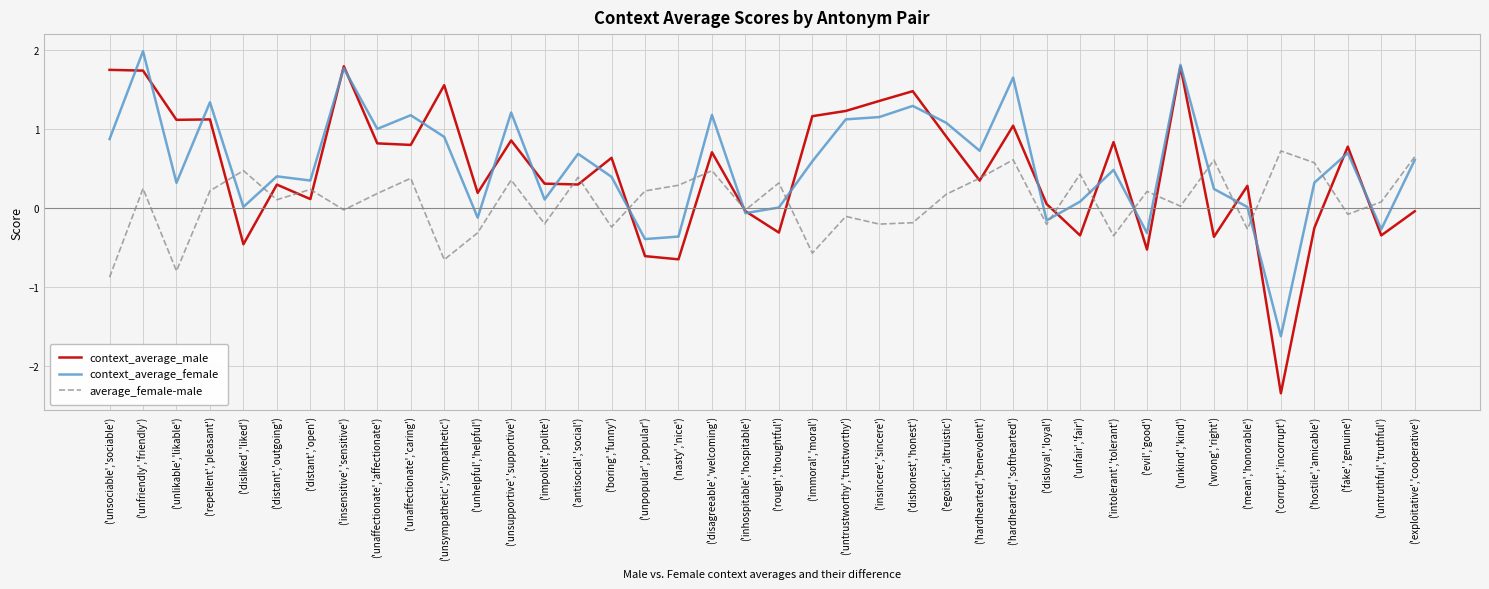

Rank the series by their average value, from lowest to highest.

average_female-male, context_average_male, context_average_female